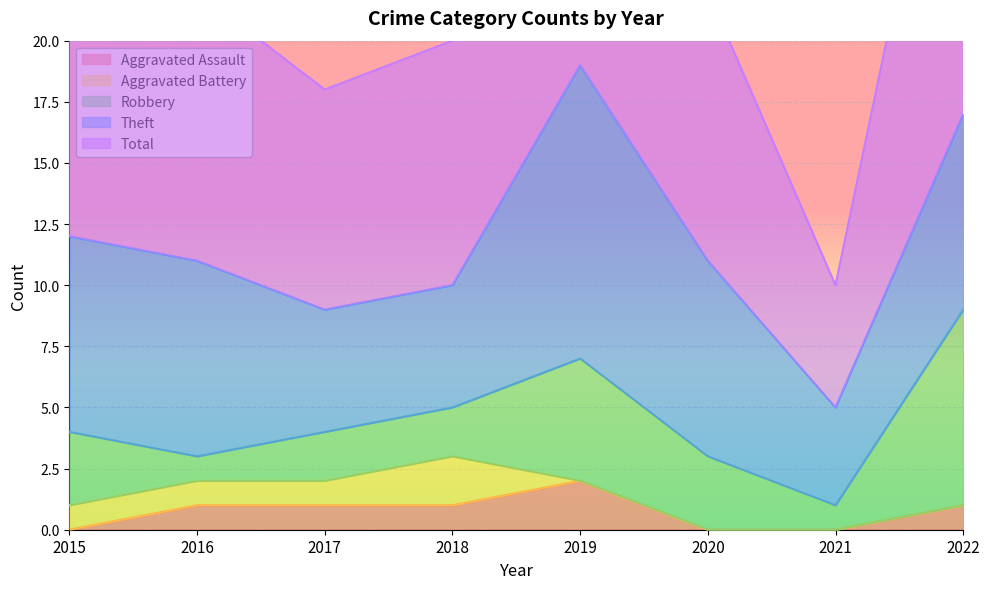

Is the value of Theft at 2021 greater than the value of Robbery at 2022?

No